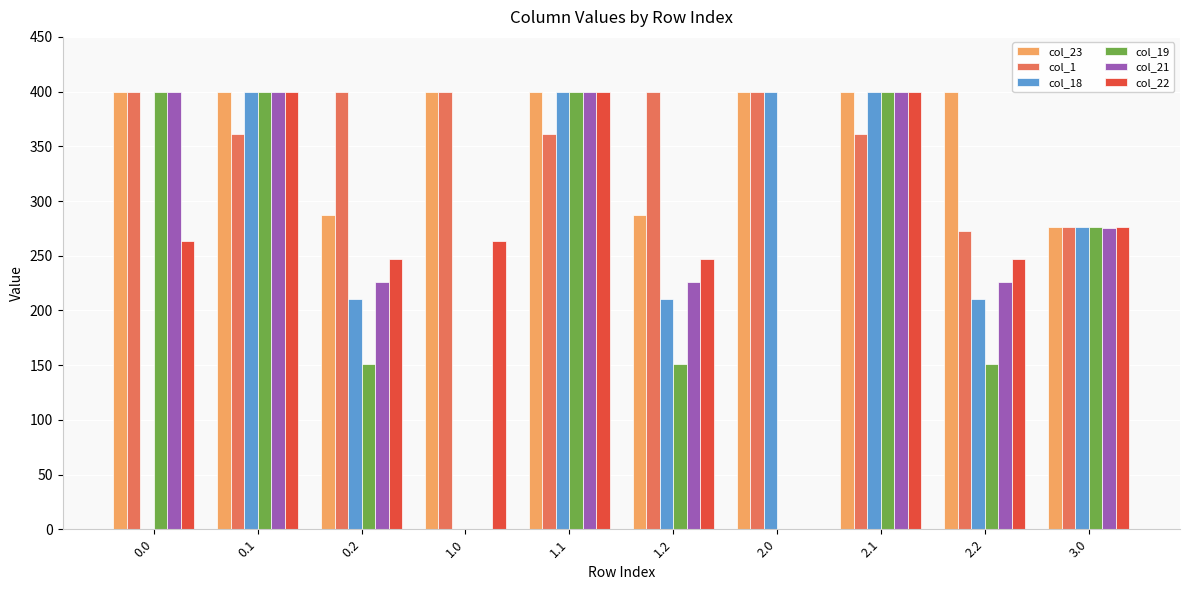

What is the total value across all series at 1.1?

2360.5